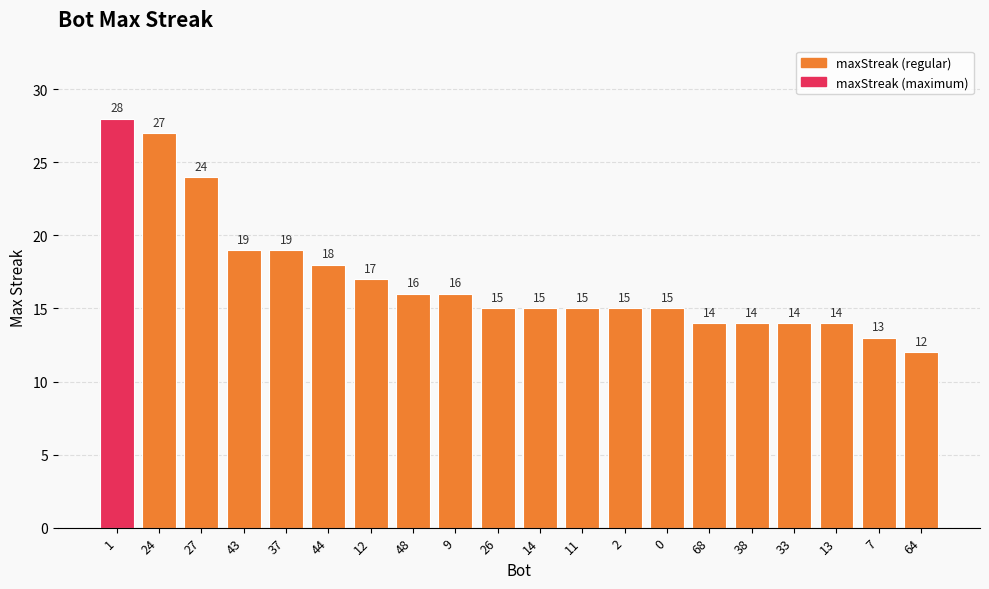

Is it true that the value at 68 is 24?

False